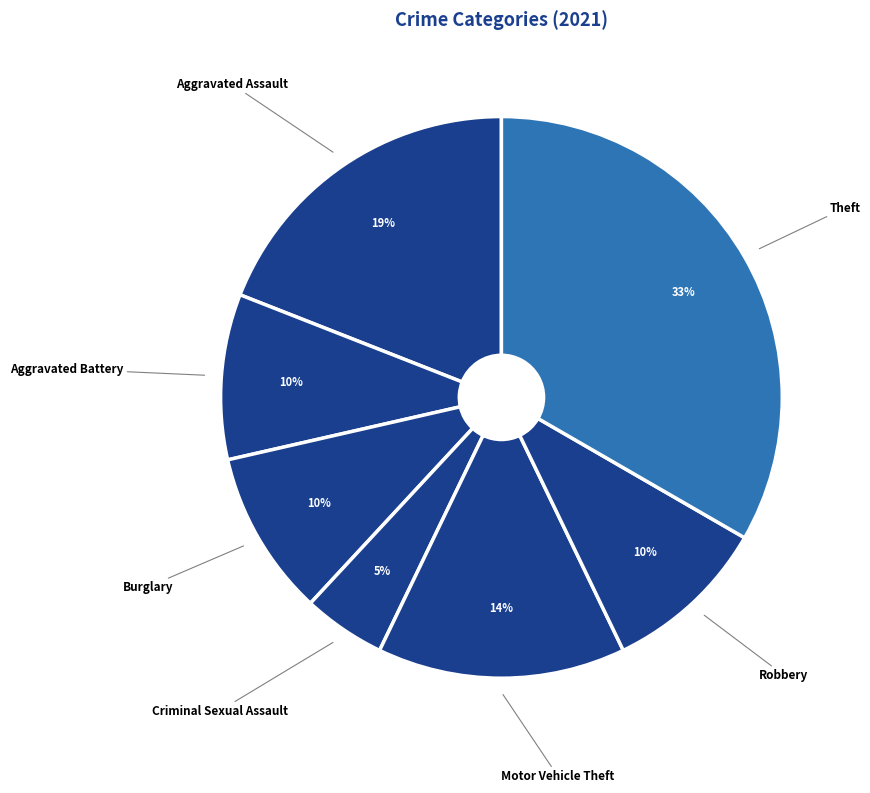

The Aggravated Battery slice represents 1% of the pie. True or false?

False